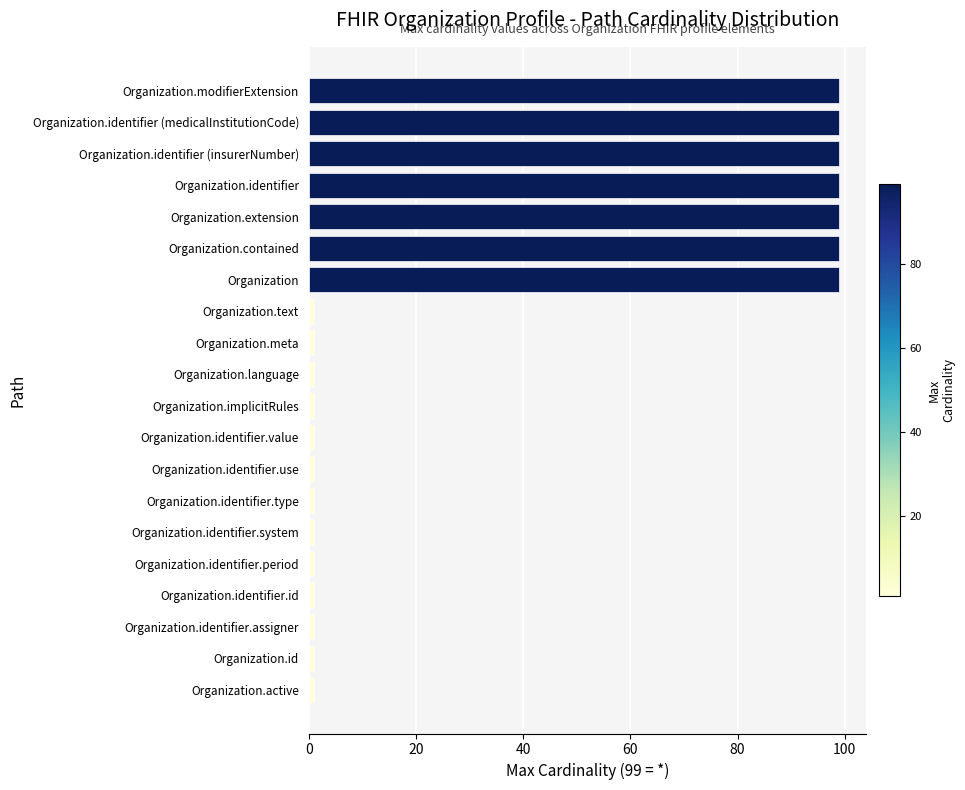

What is the average value?

35